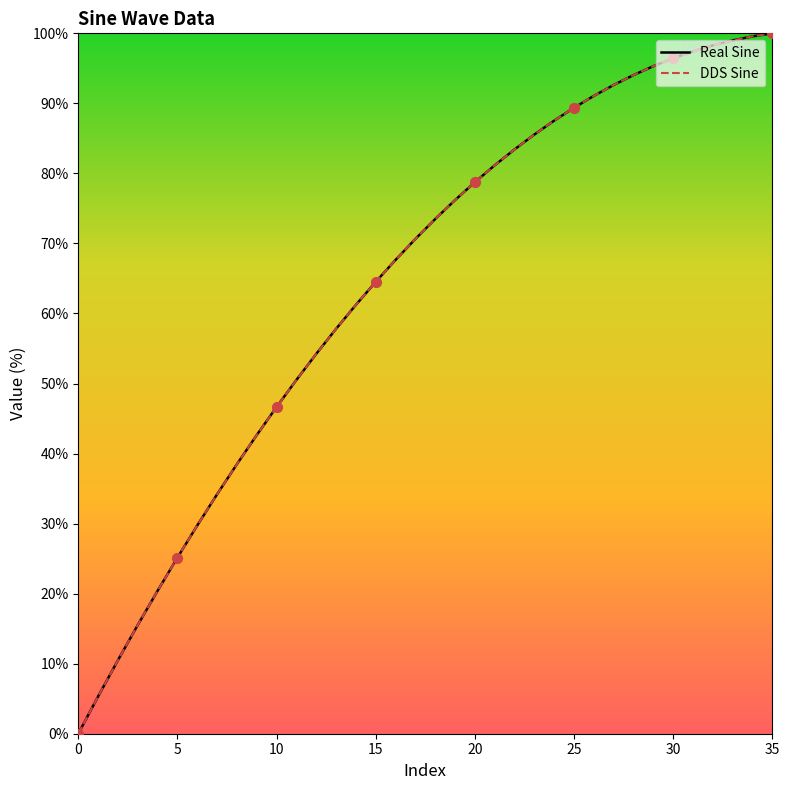

What is the total value across all series at 29?

190.6